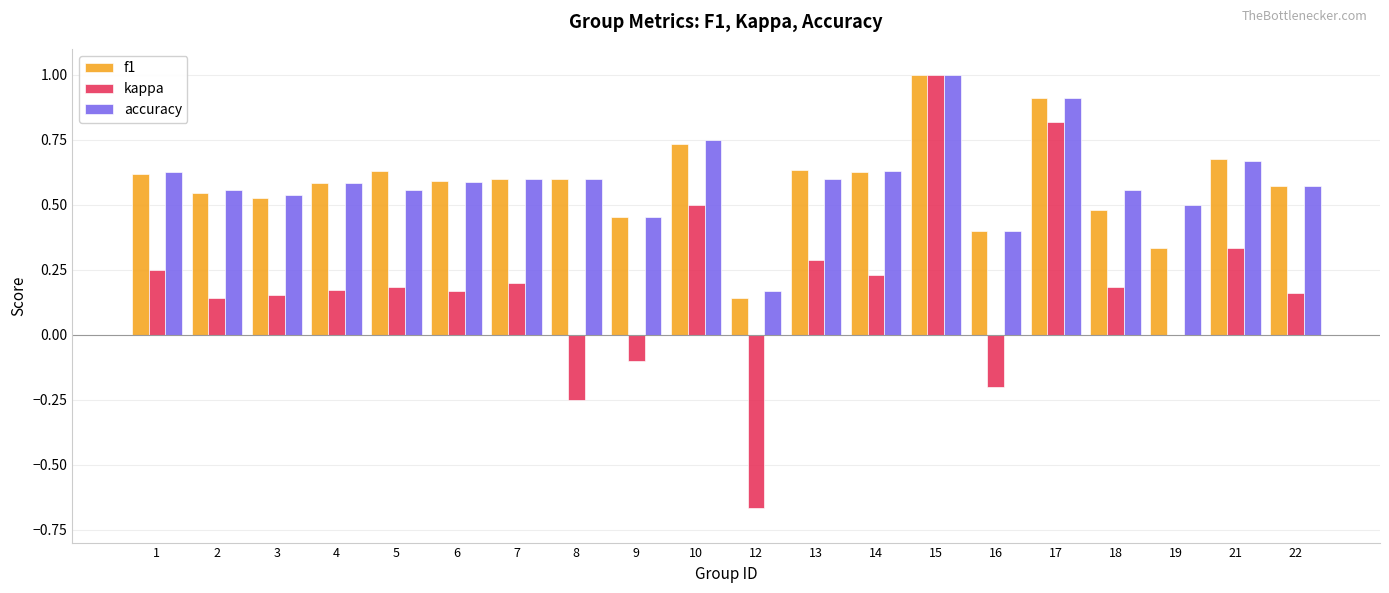

The f1 series shows 0.3 at 19. True or false?

True